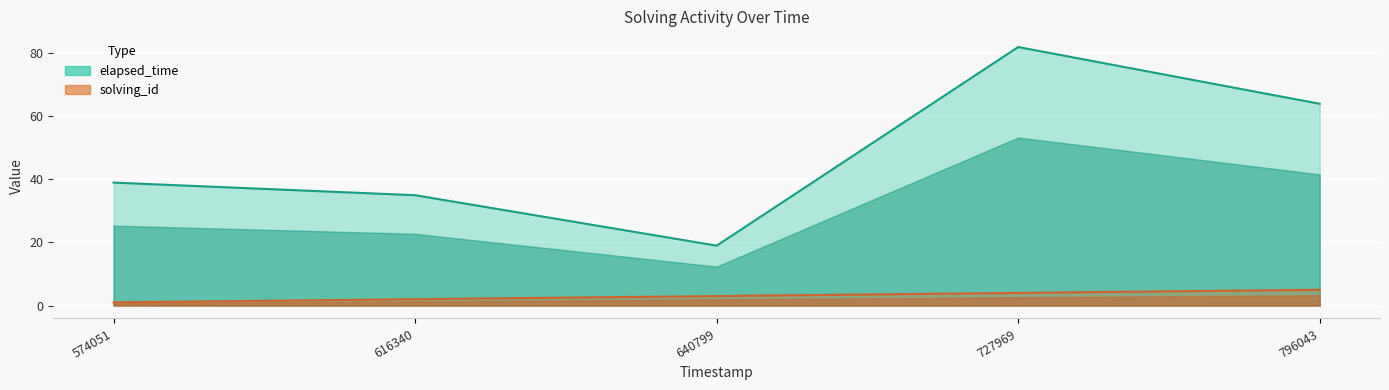

Is the value of elapsed_time at 640799 greater than the value of solving_id at 727969?

Yes